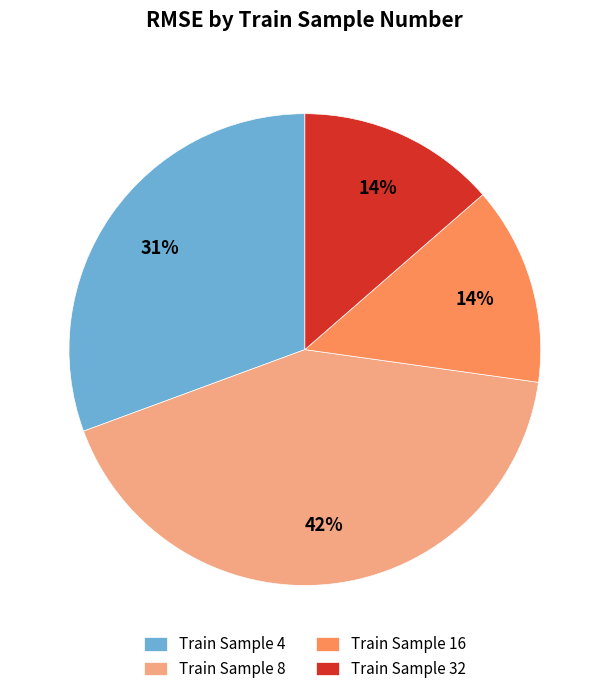

Do Train Sample 32 and Train Sample 4 together represent more than half of the pie?

No